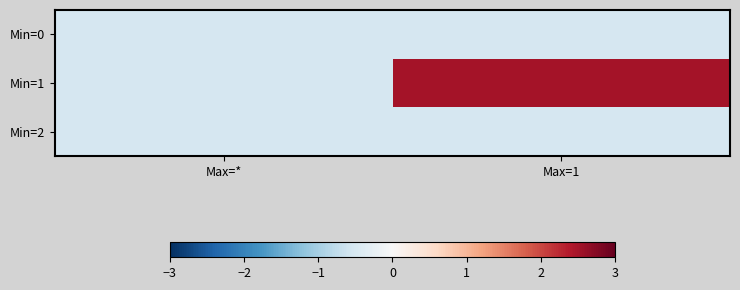

Reading right to left, transcribe all the data shown in this chart.

Min=0: Max=1=-0.5	Max=*=-0.5
Min=1: Max=1=2.5	Max=*=-0.5
Min=2: Max=1=-0.5	Max=*=-0.5